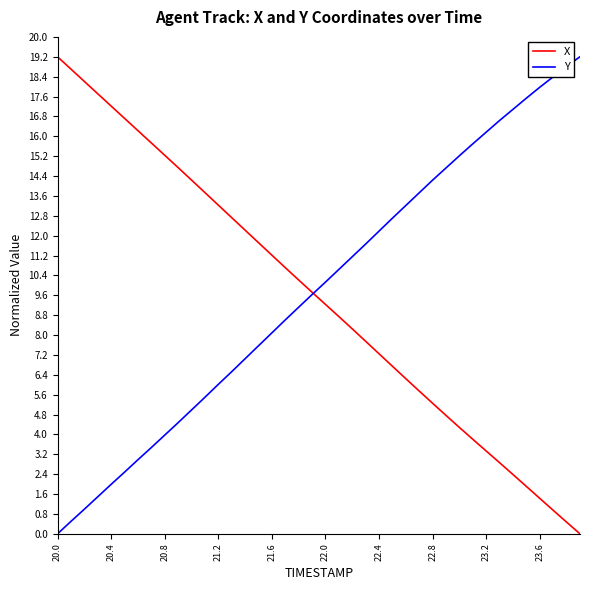

Does the chart display data point markers on the line(s)?

No